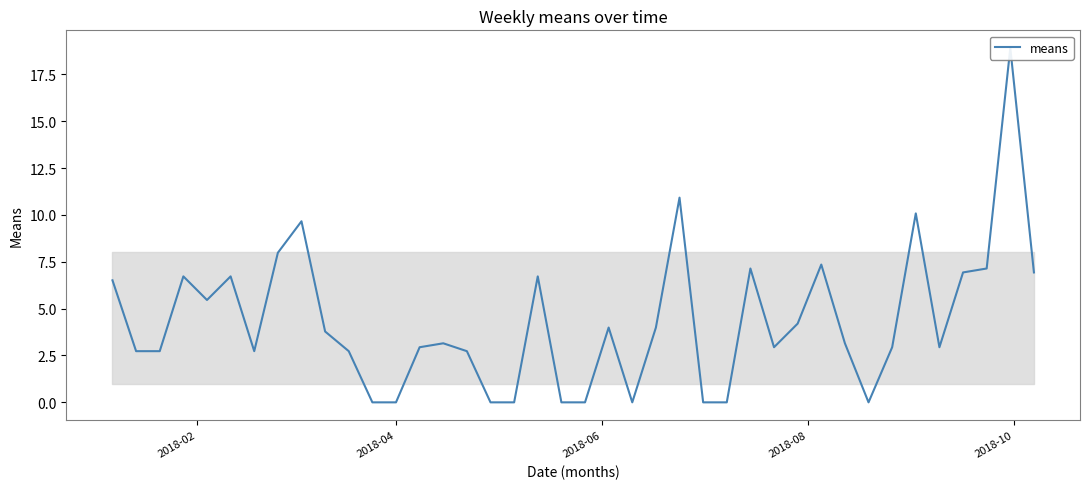

Does the chart display data point markers on the line(s)?

No